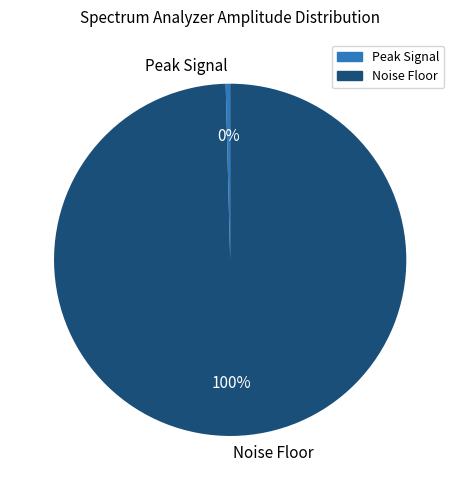

Does any single category account for the majority?

Yes